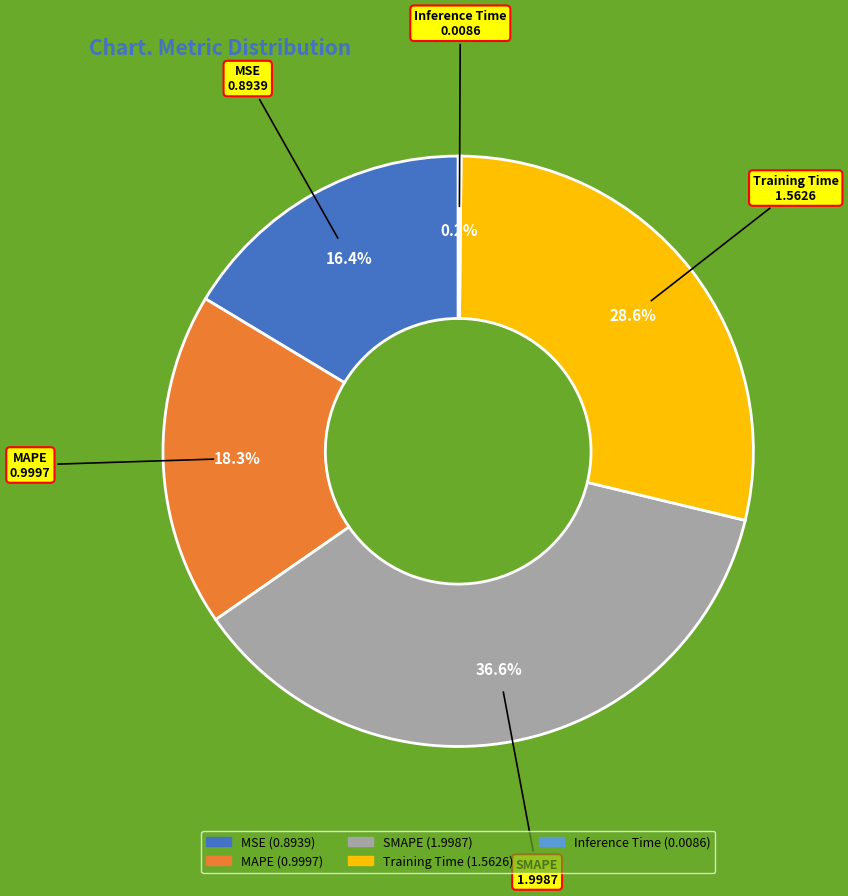

What is the largest slice in the pie chart?

SMAPE